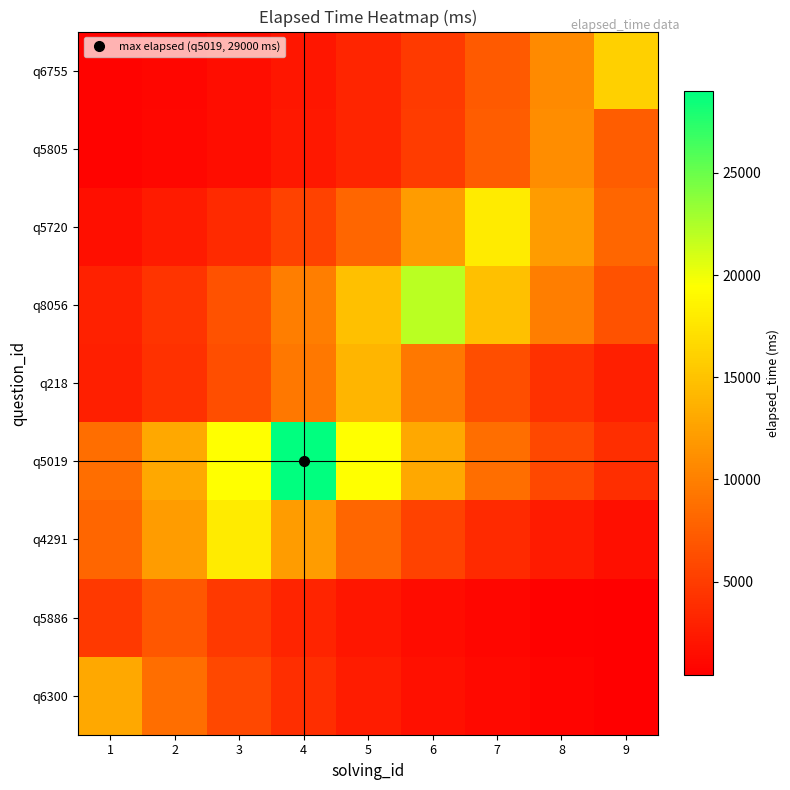

Reading right to left, extract all data points from this chart.

q6300: 9=529.9	8=790.5	7=1179.3	6=1759.4	5=2624.7	4=3915.5	3=5841.3	2=8714.2	1=13000.0
q5886: 9=425.7	8=635.0	7=947.3	6=1413.3	5=2108.4	4=3145.3	3=4692.2	2=7000.0	1=4692.2
q4291: 9=1632.9	8=2436.0	7=3634.1	6=5421.5	5=8087.9	4=12065.8	3=18000.0	2=12065.8	1=8087.9
q5019: 9=3924.7	8=5855.0	7=8734.6	6=13030.5	5=19439.3	4=29000.0	3=19439.3	2=13030.5	1=8734.6
q218: 9=2826.6	8=4216.7	7=6290.6	6=9384.5	5=14000.0	4=9384.5	3=6290.6	2=4216.7	1=2826.6
q8056: 9=6626.3	8=9885.2	7=14747.0	6=22000.0	5=14747.0	4=9885.2	3=6626.3	2=4441.7	1=2977.4
q5720: 9=8087.9	8=12065.8	7=18000.0	6=12065.8	5=8087.9	4=5421.5	3=3634.1	2=2436.0	1=1632.9
q5805: 9=7373.5	8=11000.0	7=7373.5	6=4942.6	5=3313.1	4=2220.9	3=1488.7	2=997.9	1=668.9
q6755: 9=16000.0	8=10725.1	7=7189.3	6=4819.1	5=3230.3	4=2165.4	3=1451.5	2=973.0	1=652.2